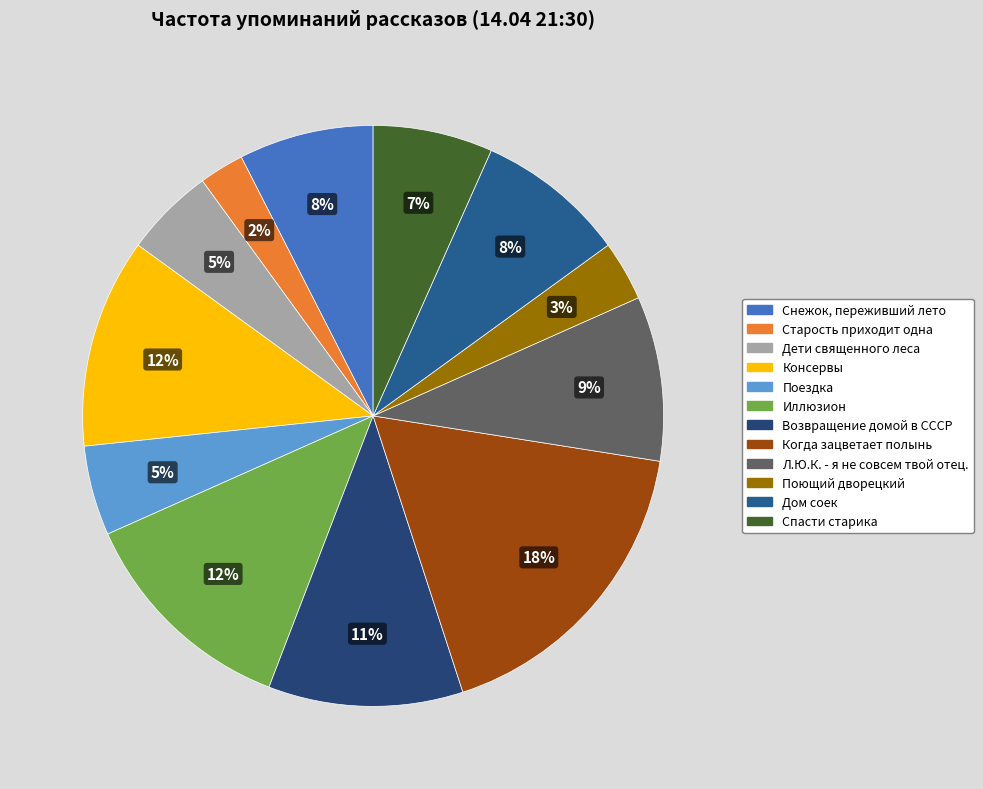

How many segments does this pie chart have?

12